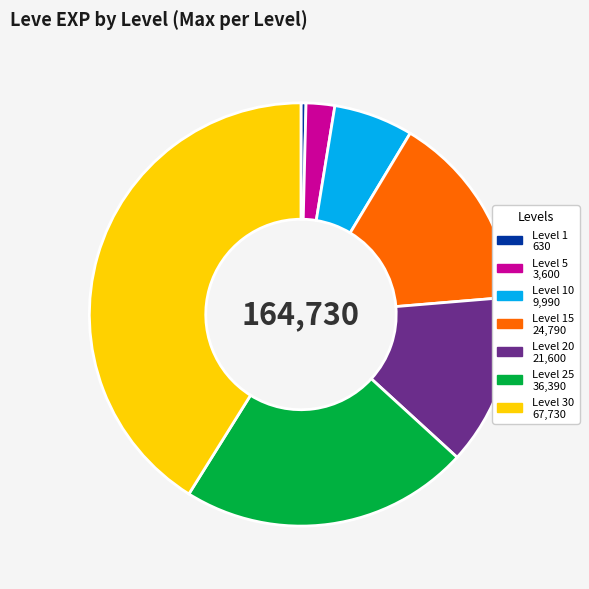

How many segments does this pie chart have?

7